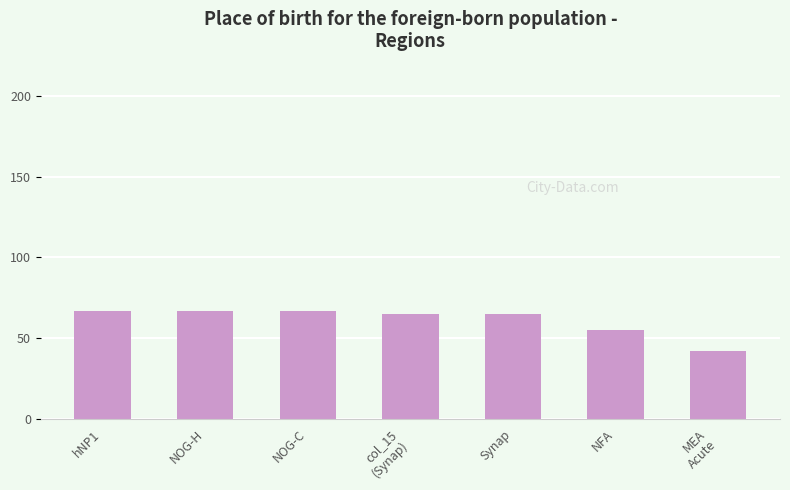

Between hNP1 and NFA, which is larger?

hNP1